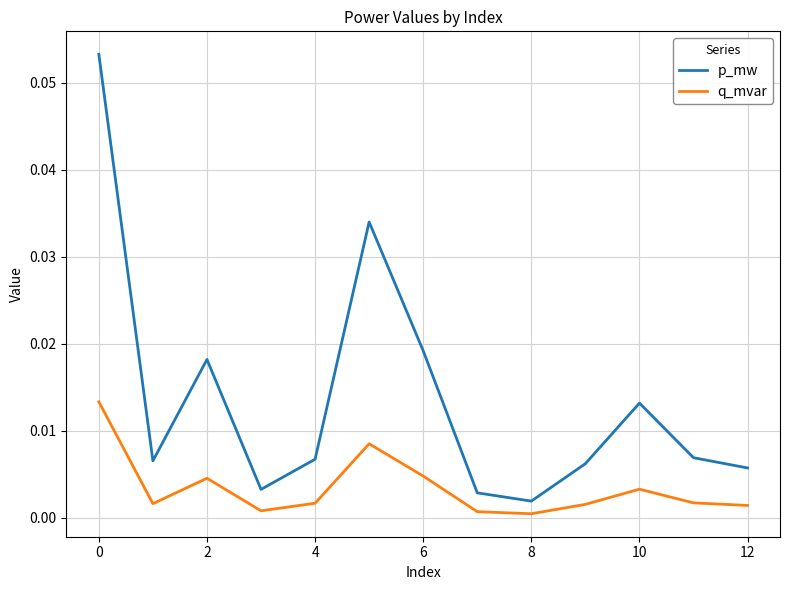

List the series in order of their peak value, lowest first.

q_mvar, p_mw